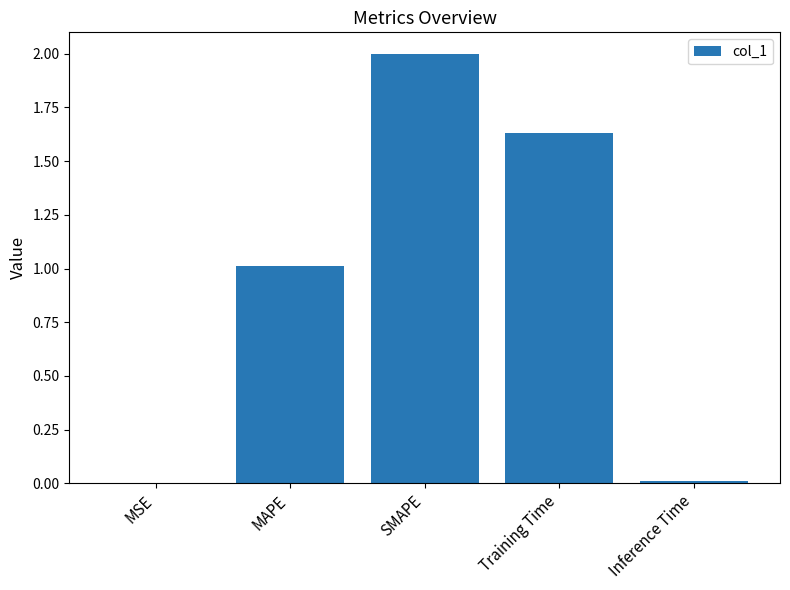

Which has a higher value, SMAPE or MAPE?

SMAPE